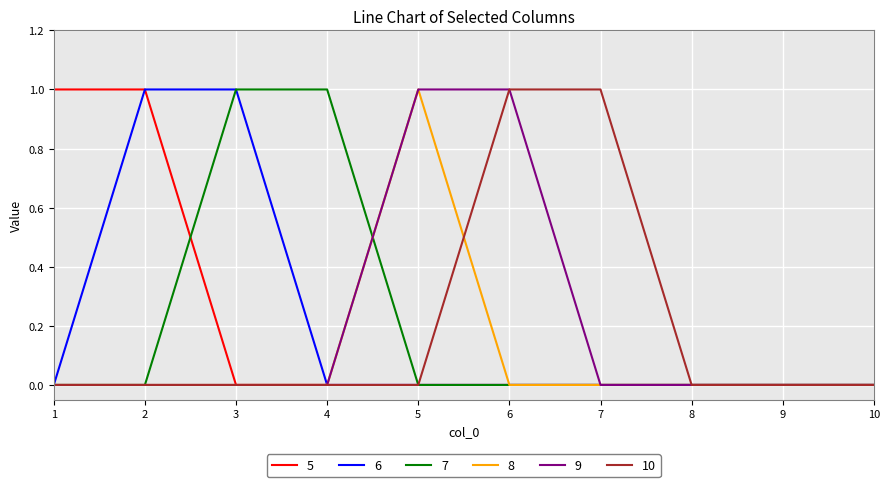

Is it true that 7 equals 0 at 7?

True